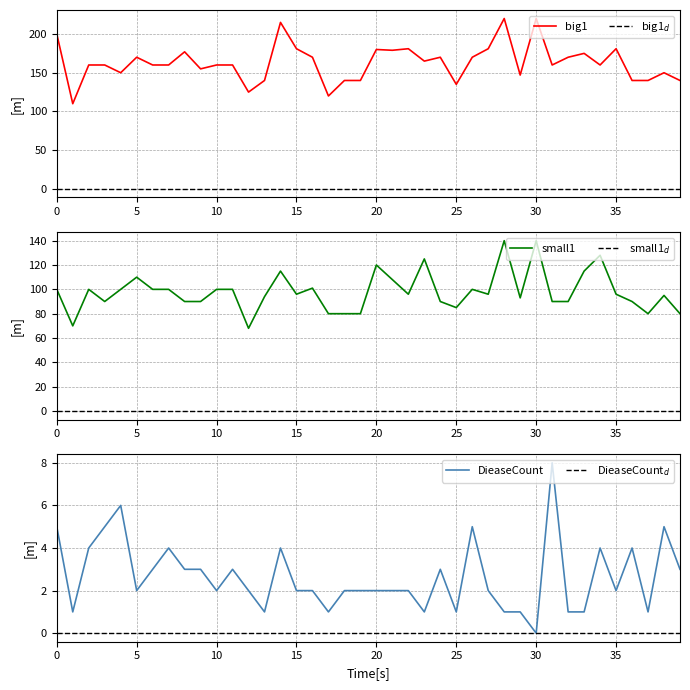

What is the lowest value of the big1 series?

110